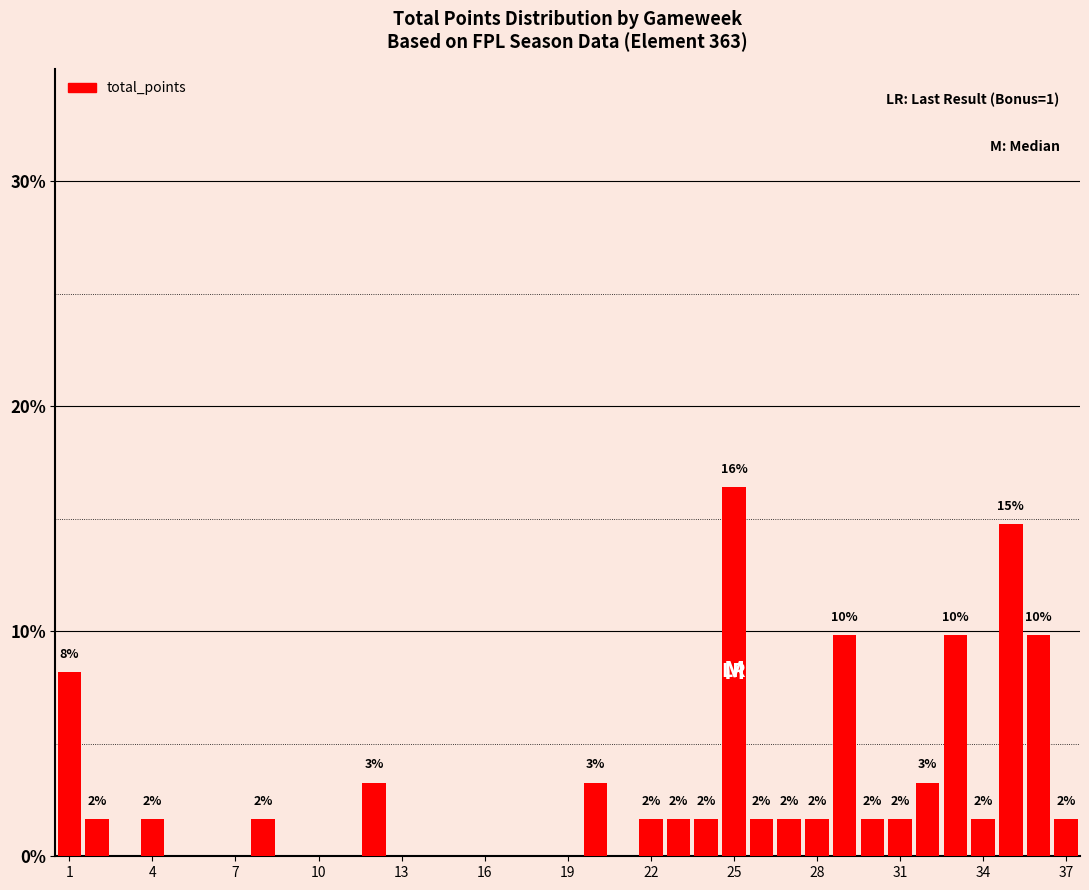

Are the bars grouped side by side (vs. stacked)?

No